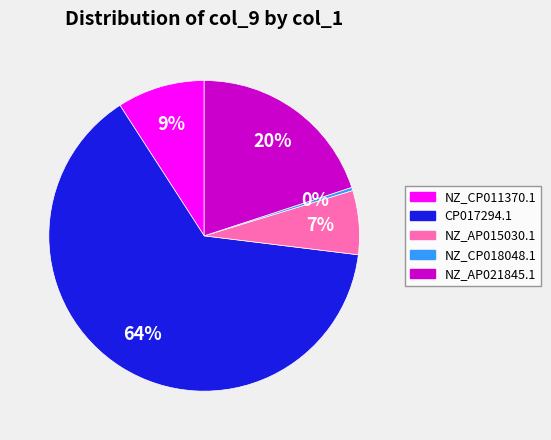

Count the number of slices in the pie.

5